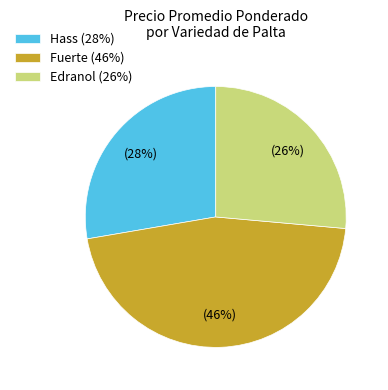

How many segments does this pie chart have?

3